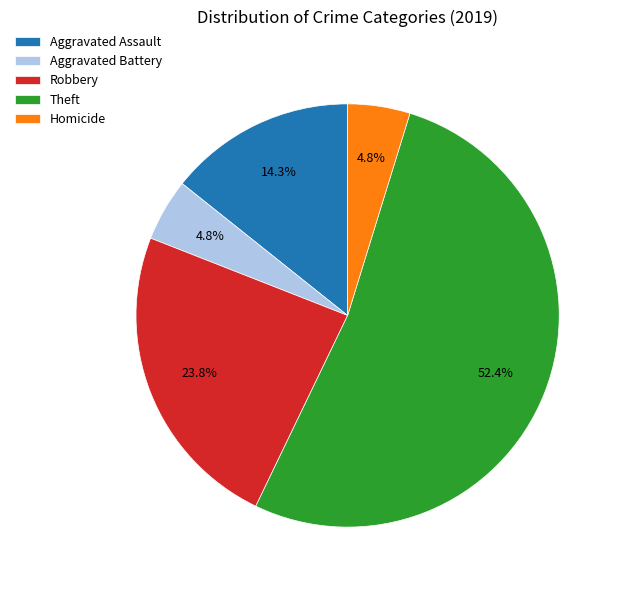

What is the ratio of the value at Theft to the value at Aggravated Assault?

3.7